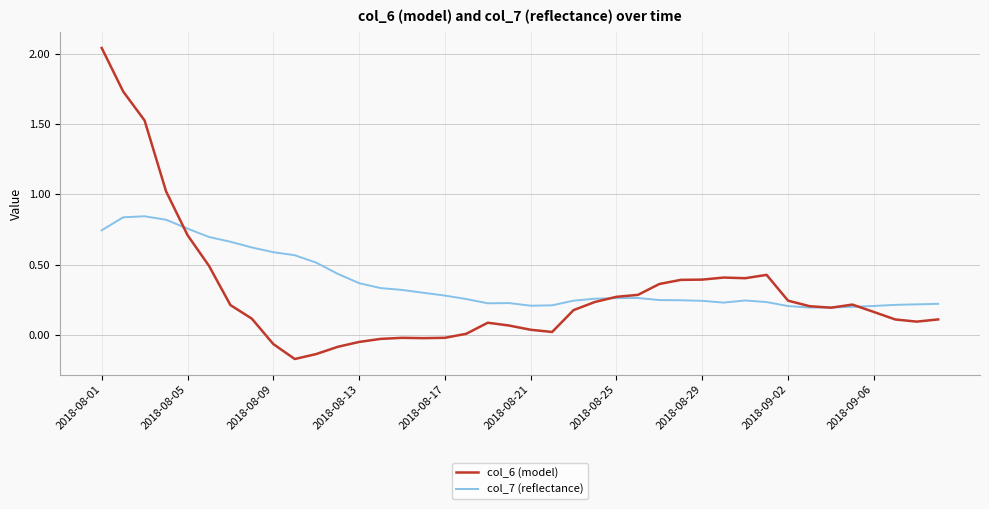

Does the chart have visible grid lines?

Yes